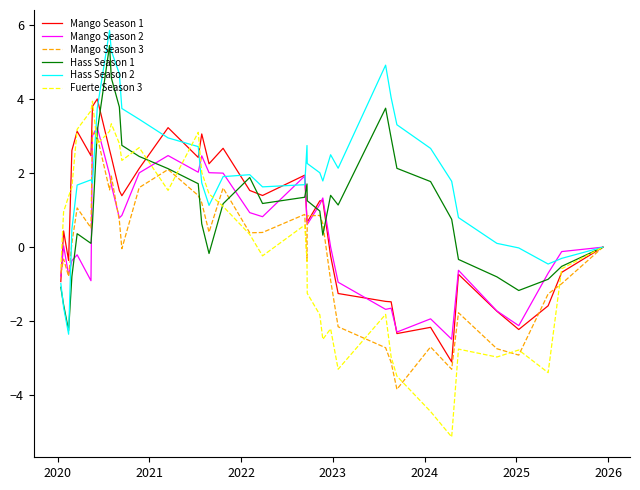

What is the smallest value displayed?

-5.1